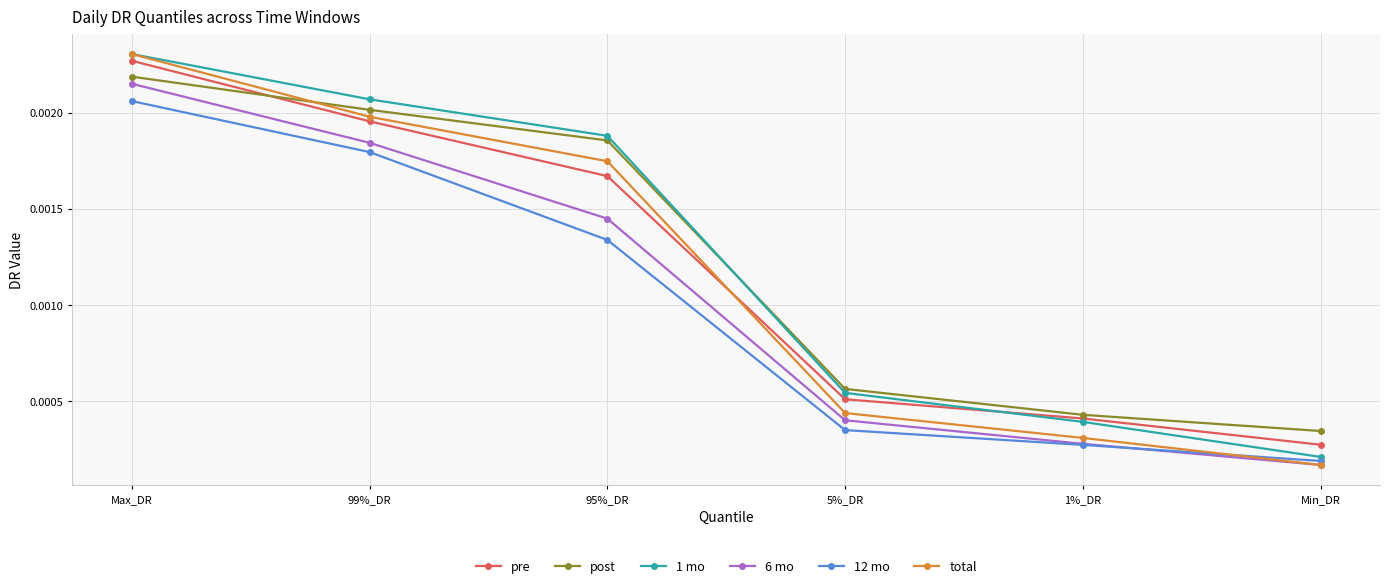

How many post values are between 0 and 1?

6